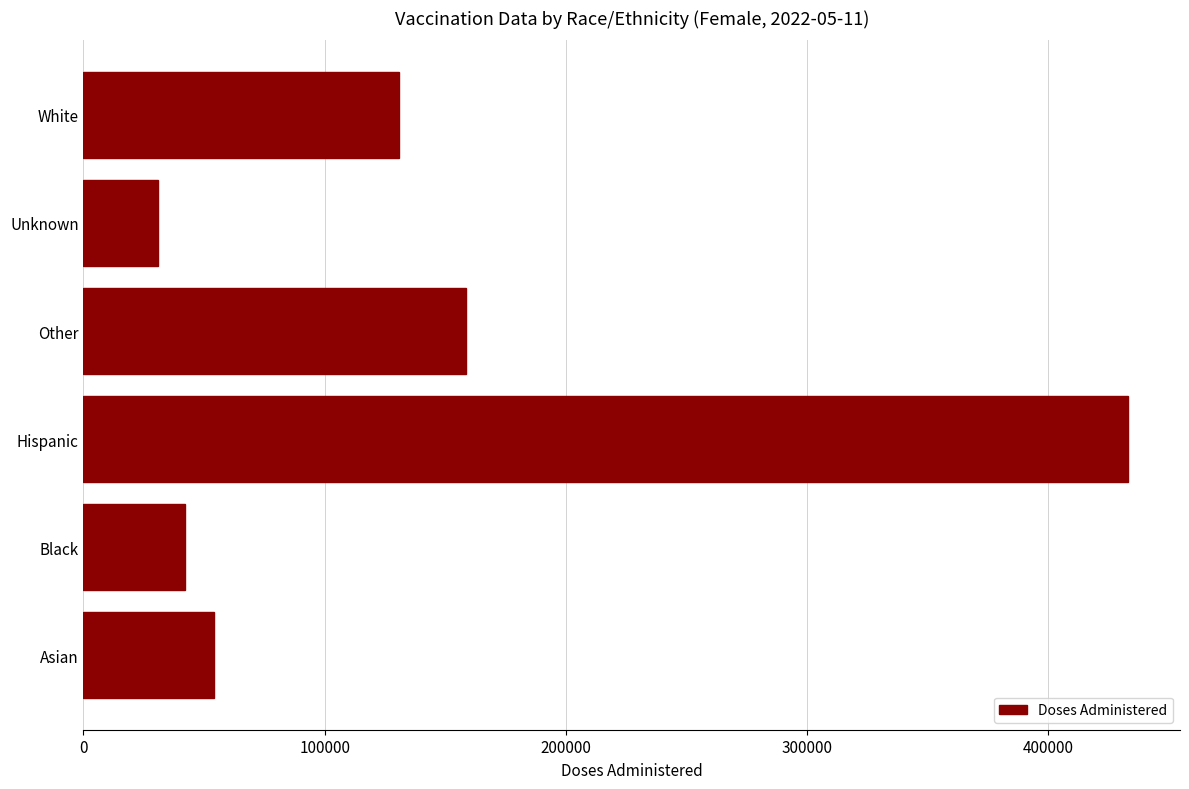

What is the average value?

141531